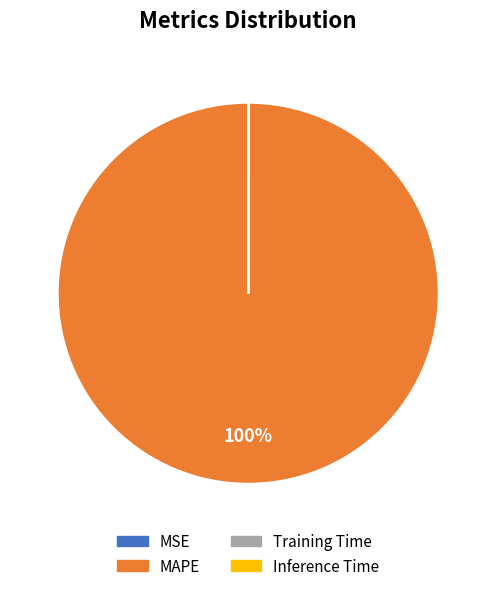

To the nearest percent, what is the difference between the largest and smallest slice percentages?

100%